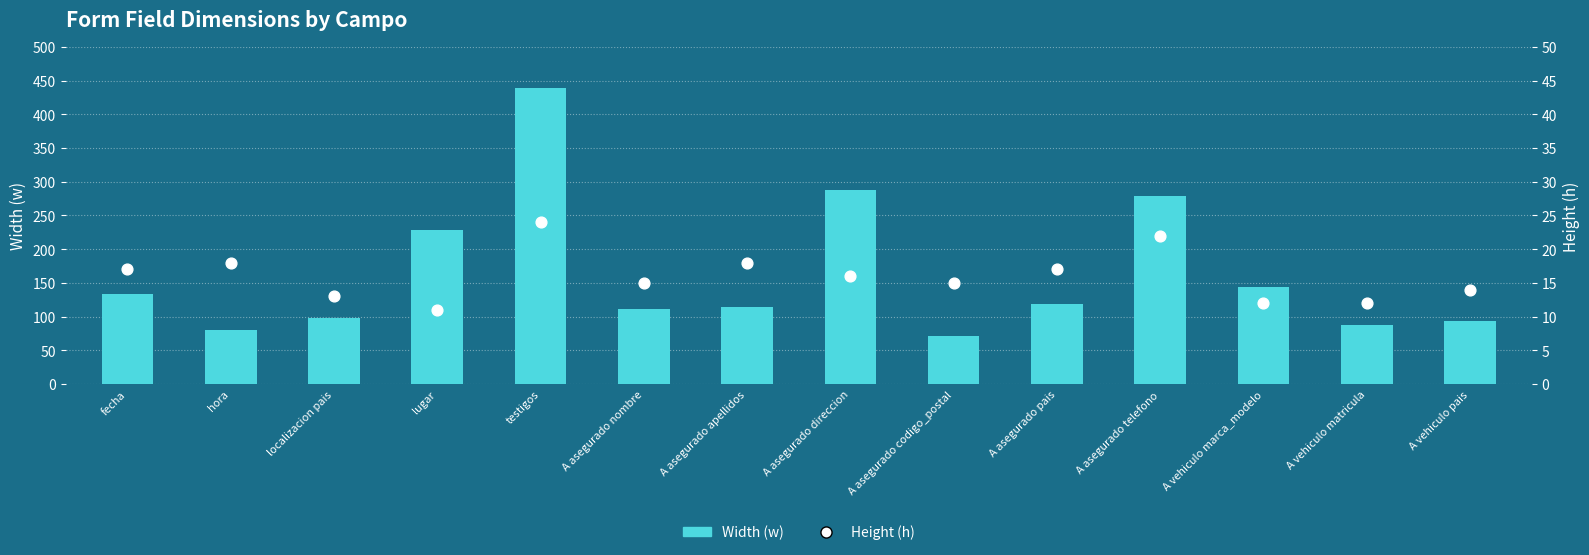

At how many categories does at least one series exceed 428?

1